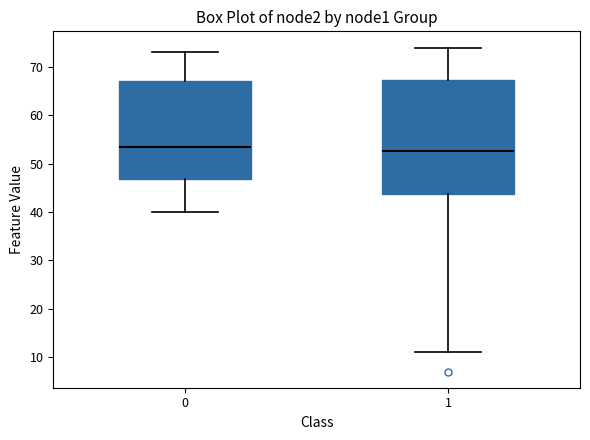

Reading left to right, transcribe this box plot: for each box, give where its median line is, the range the box spans, and where its two whiskers end, as read against the y-axis. The values are not printed on the chart, so give them approximately, as read against the axis.

0: median 54, box 47 to 67, whiskers 40 to 73
1: median 53, box 44 to 67, whiskers 11 to 74